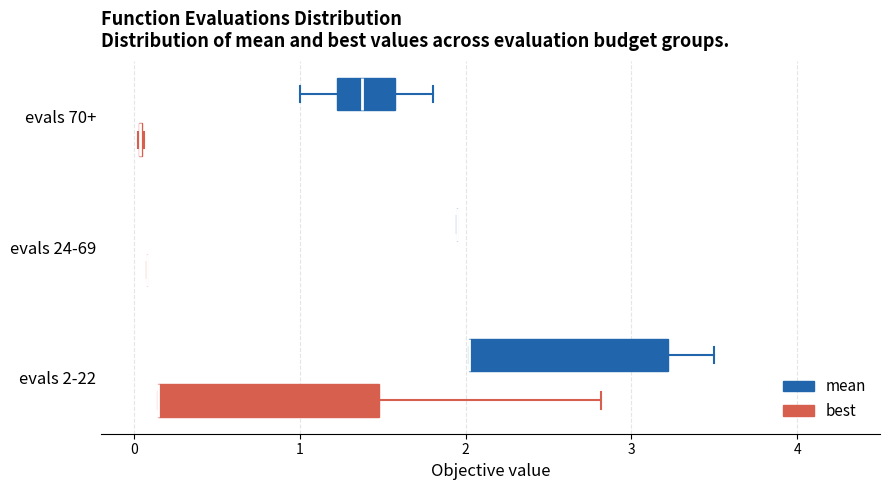

Reading bottom to top, transcribe this box plot: for each box, give where its median line is, the range the box spans, and where its two whiskers end, as read against the x-axis. The values are not printed on the chart, so give them approximately, as read against the axis.

evals 2-22 (best): median 0.1 (drawn on the box's left edge), box 0.1 to 1.5, whiskers 0.1 to 2.8
evals 2-22 (mean): median 2.0 (drawn on the box's left edge), box 2.0 to 3.2, whiskers 2.0 to 3.5
evals 24-69 (best): box collapsed to a line at 0.1, whiskers 0.1 to 0.1
evals 24-69 (mean): box collapsed to a line at 1.9, whiskers 1.9 to 1.9
evals 70+ (best): box collapsed to a line at 0.0, whiskers 0.0 to 0.1
evals 70+ (mean): median 1.4, box 1.2 to 1.6, whiskers 1.0 to 1.8